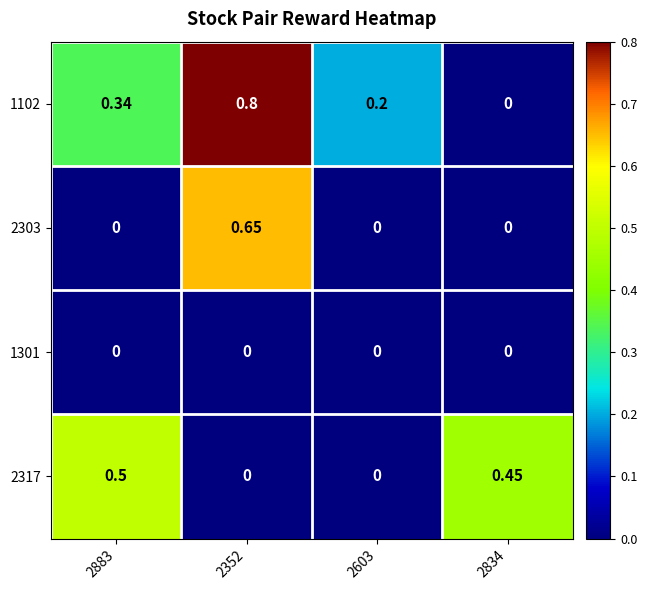

Is the value of 2317 at 2603 greater than the value of 1102 at 2603?

No